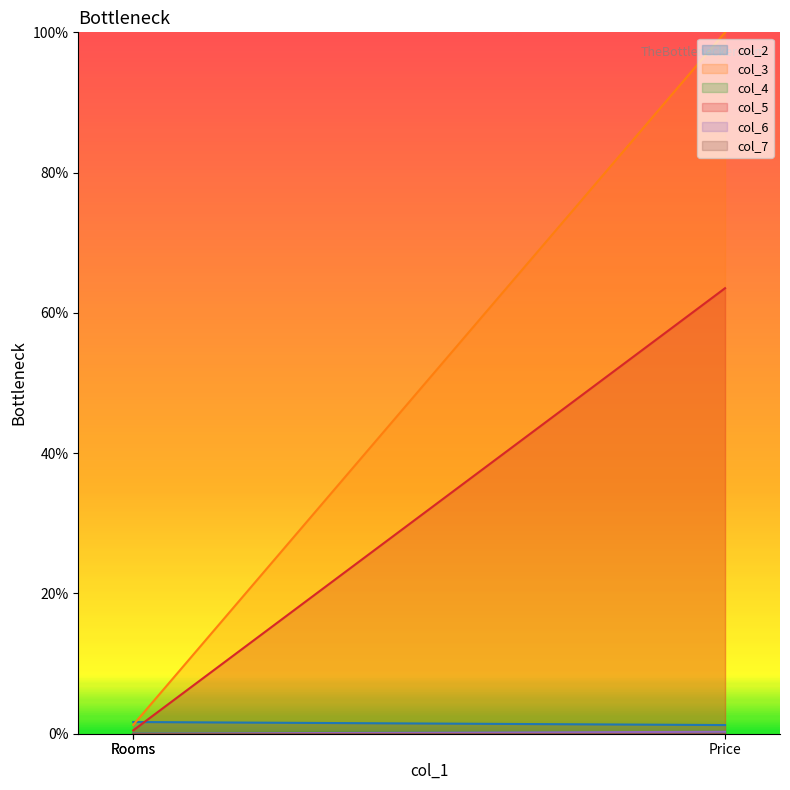

Does the chart display data point markers on the line(s)?

No